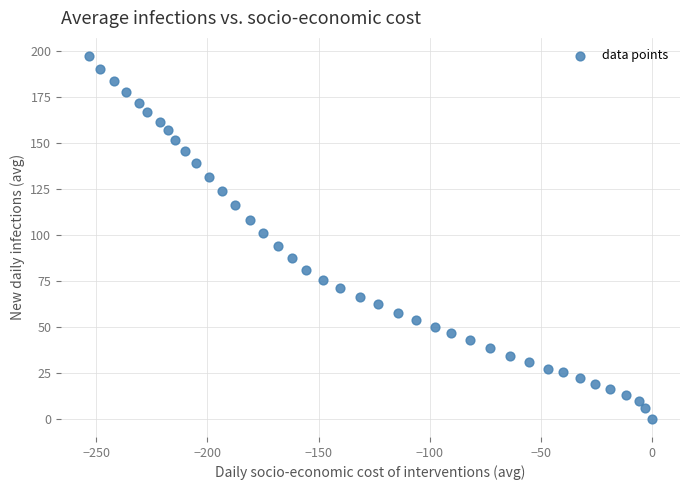

What is the range of X values (max minus min)?

253.2